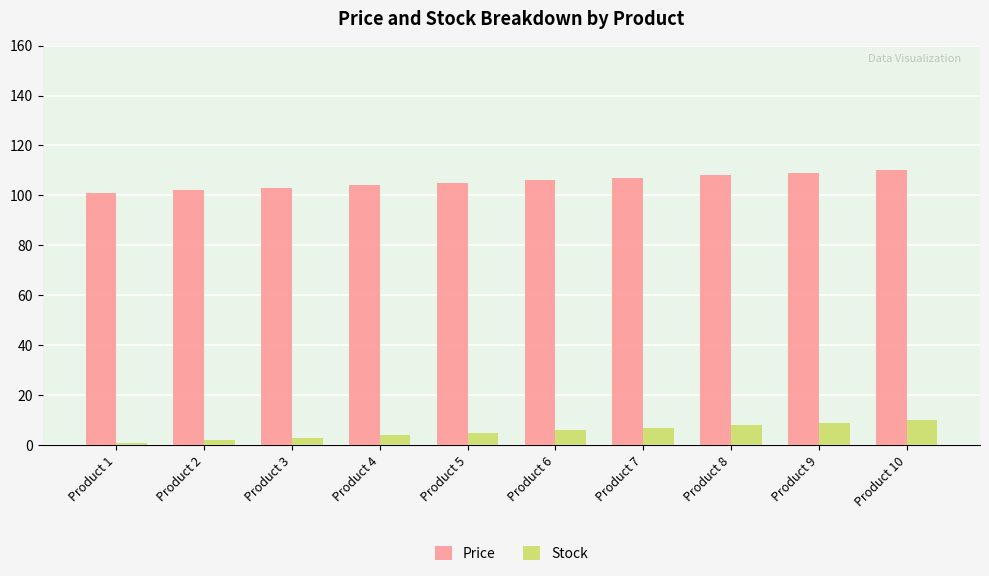

Rank the series by their maximum value, from lowest to highest.

Stock, Price